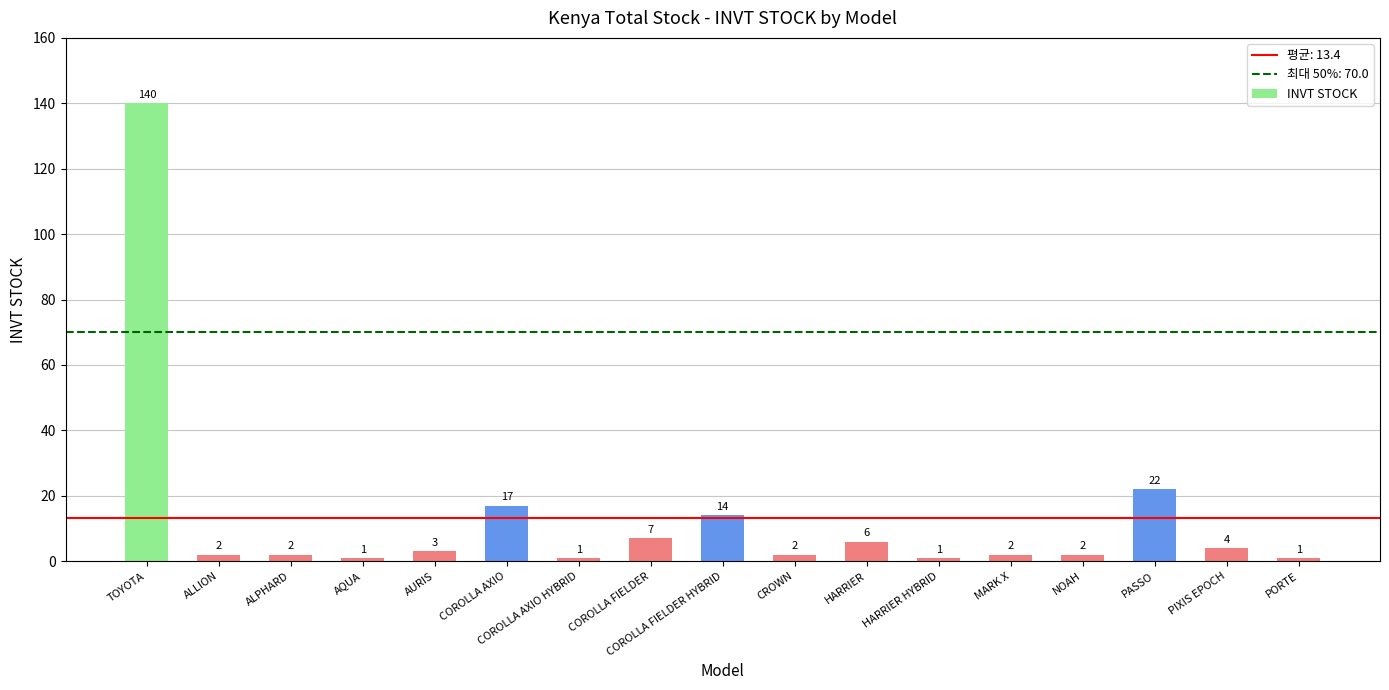

Are the bars grouped side by side (vs. stacked)?

No